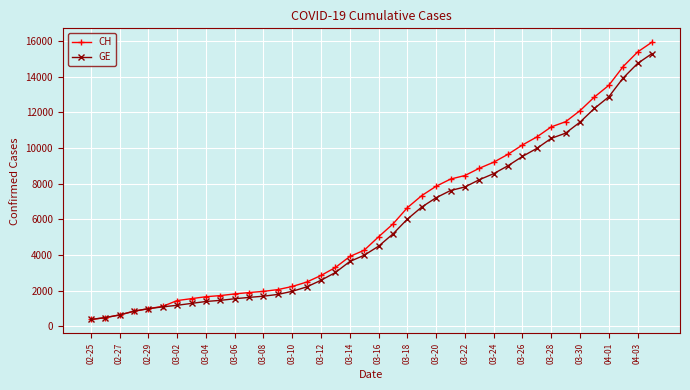

What is the value of the CH point at the 33rd from the left?

11175